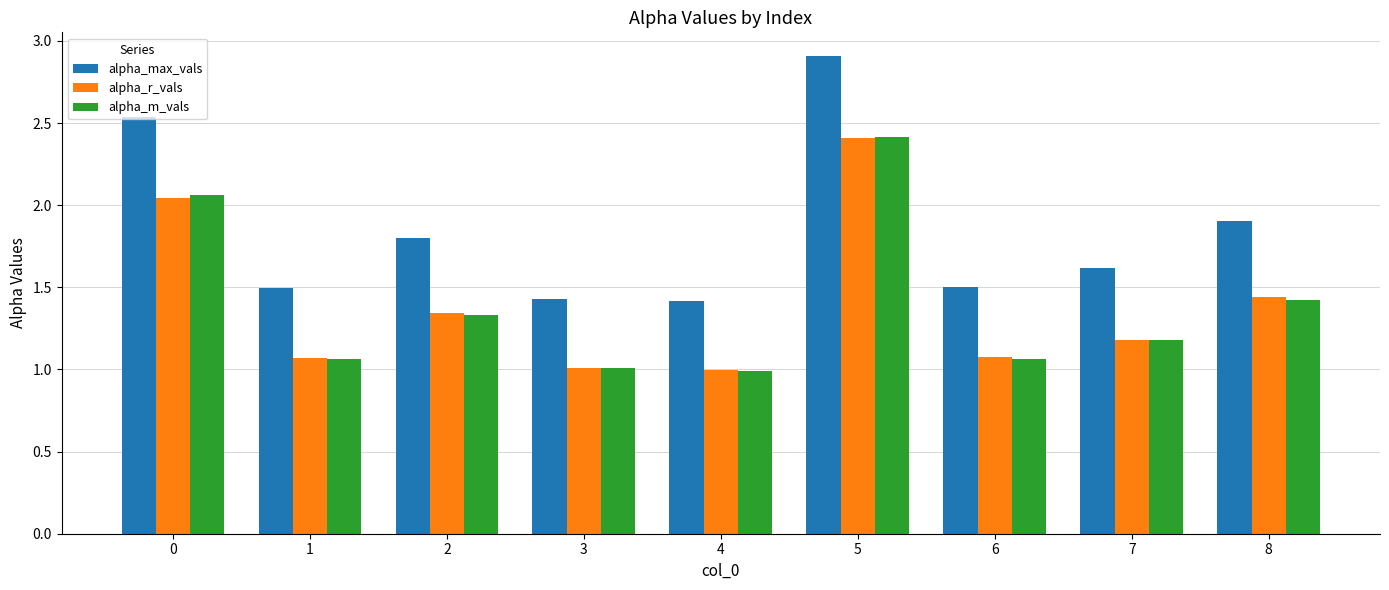

Is it true that alpha_max_vals equals 1.4 at 3?

True